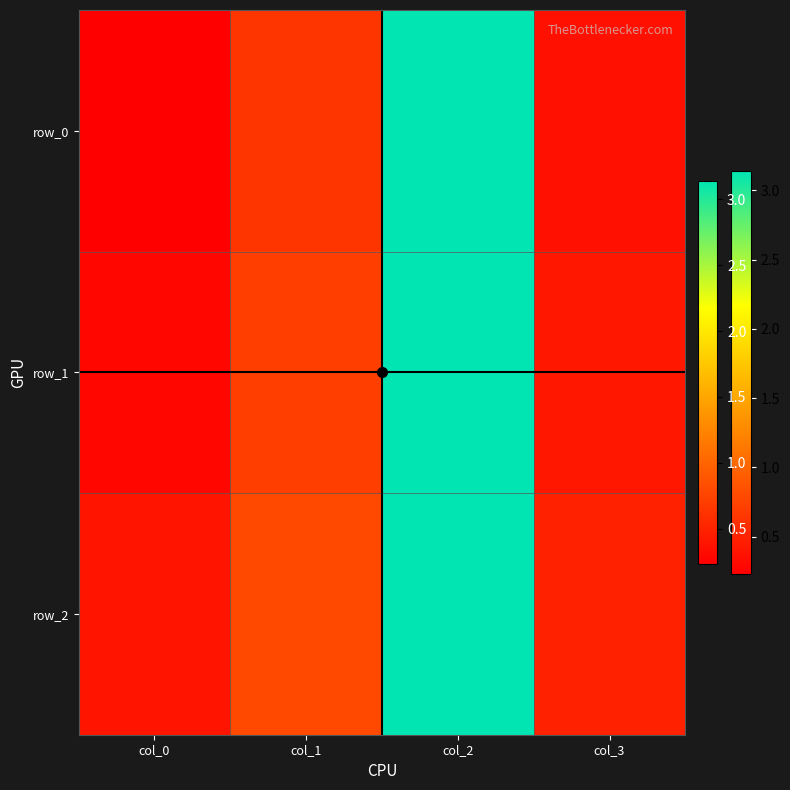

Is the value of row_0 at col_0 greater than the value of row_1 at col_3?

No